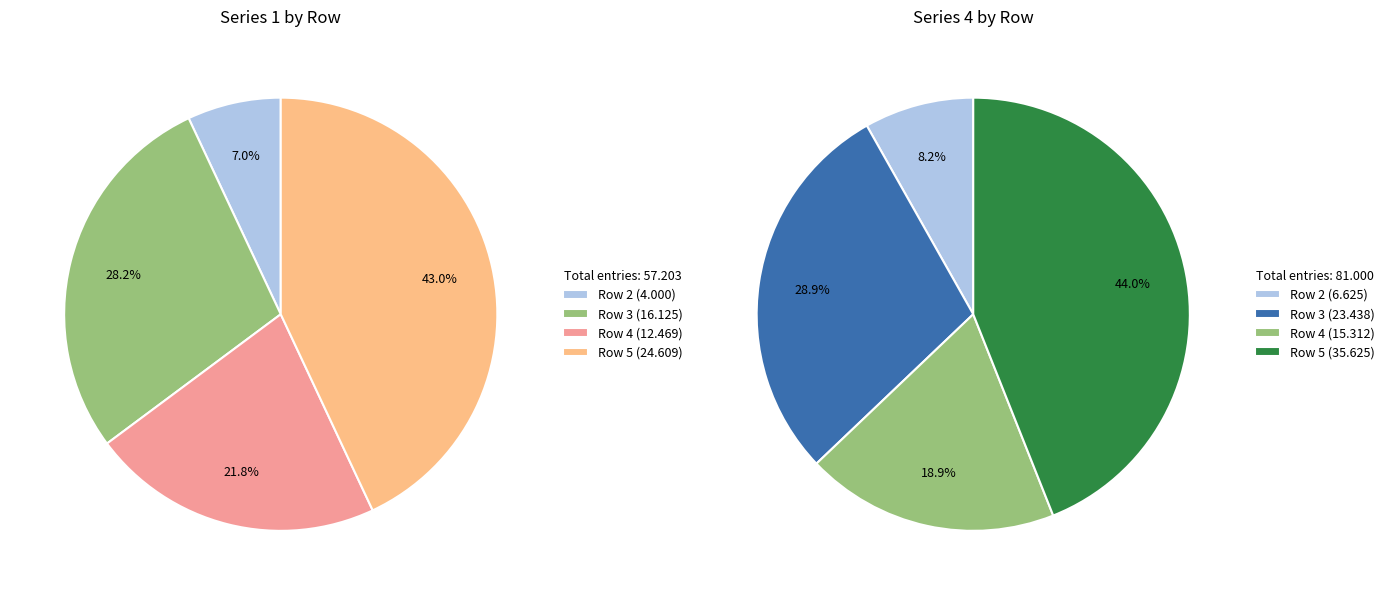

Does Row 5 account for over 50% of the chart?

No